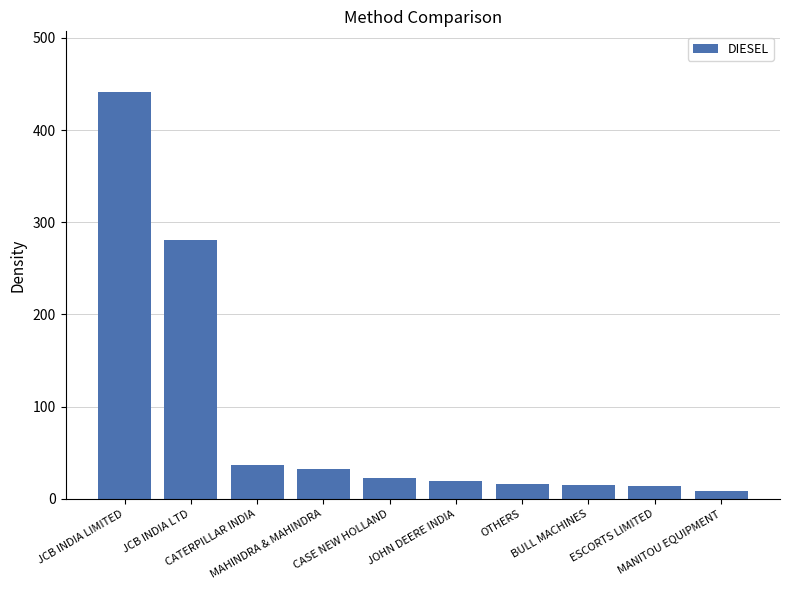

Does the chart contain stacked bars?

No